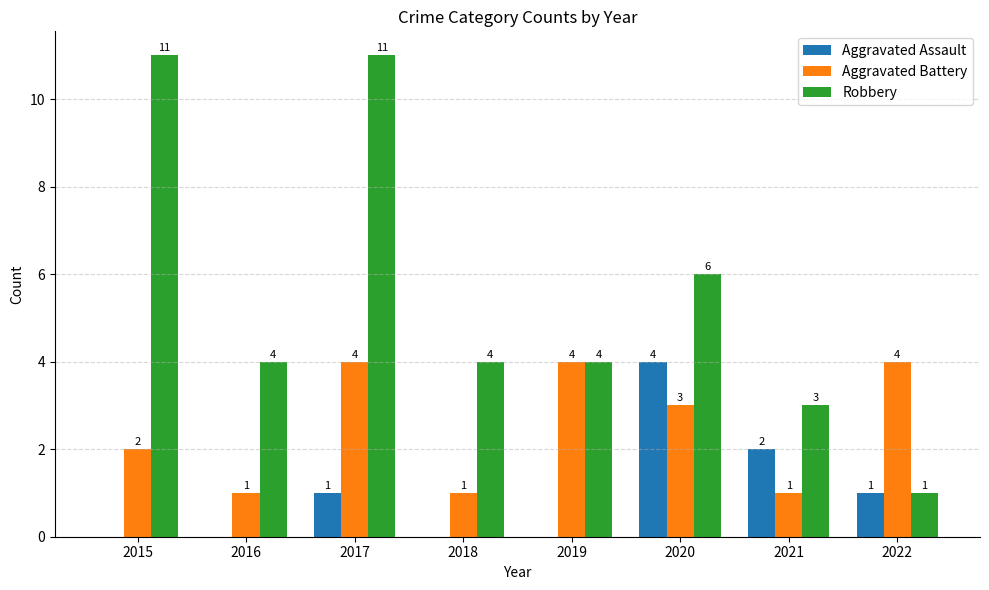

The Aggravated Battery series shows 1 at 2016. True or false?

True